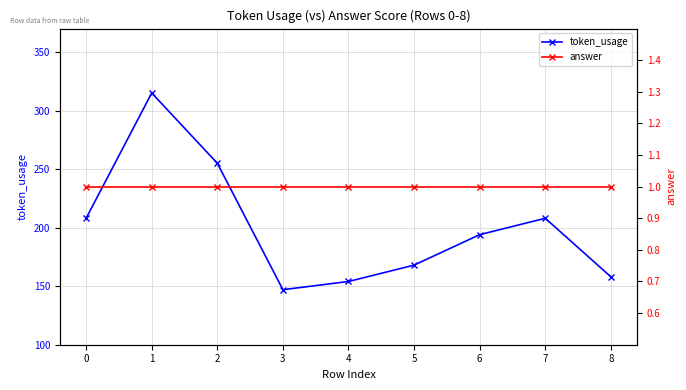

True or false: token_usage has a value of 315 at 1.

True